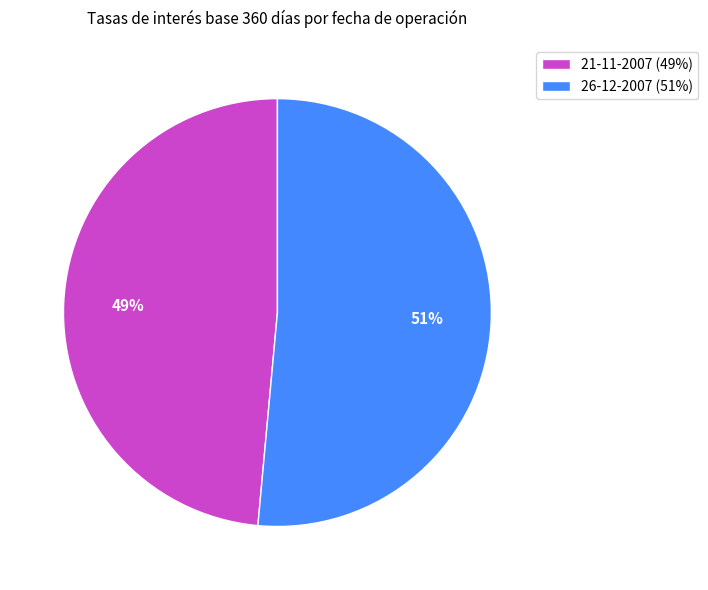

What percentage is the 26-12-2007 slice, to the nearest percent?

51%